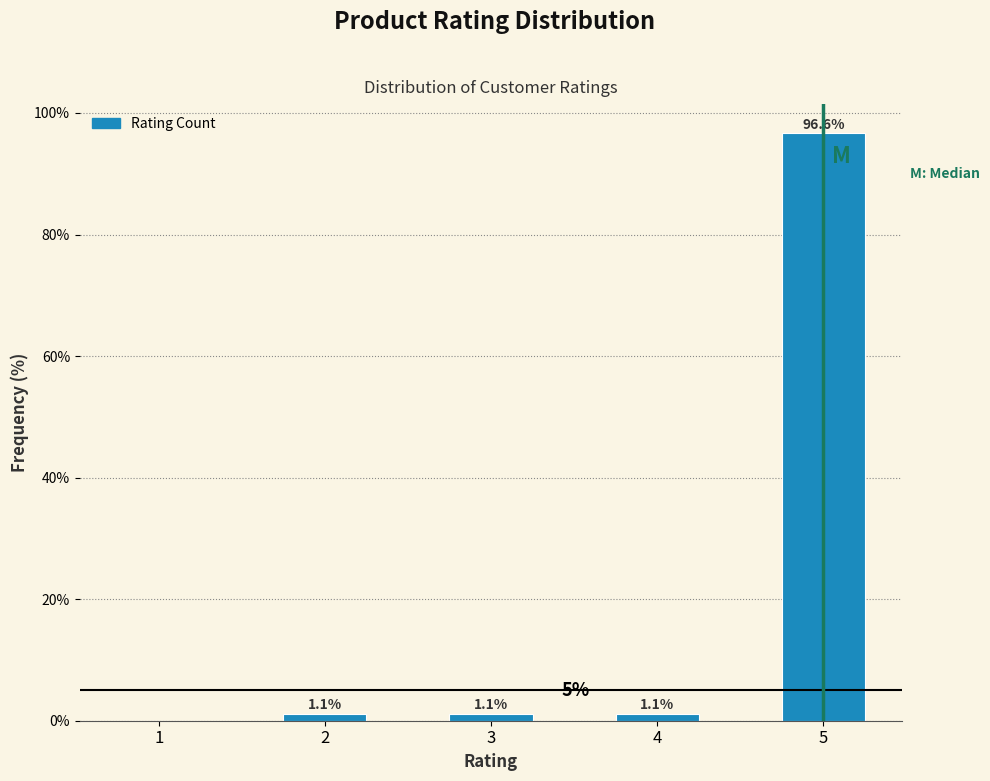

Reading left to right, extract all data points from this chart.

1=0.0	2=1.1	3=1.1	4=1.1	5=96.6